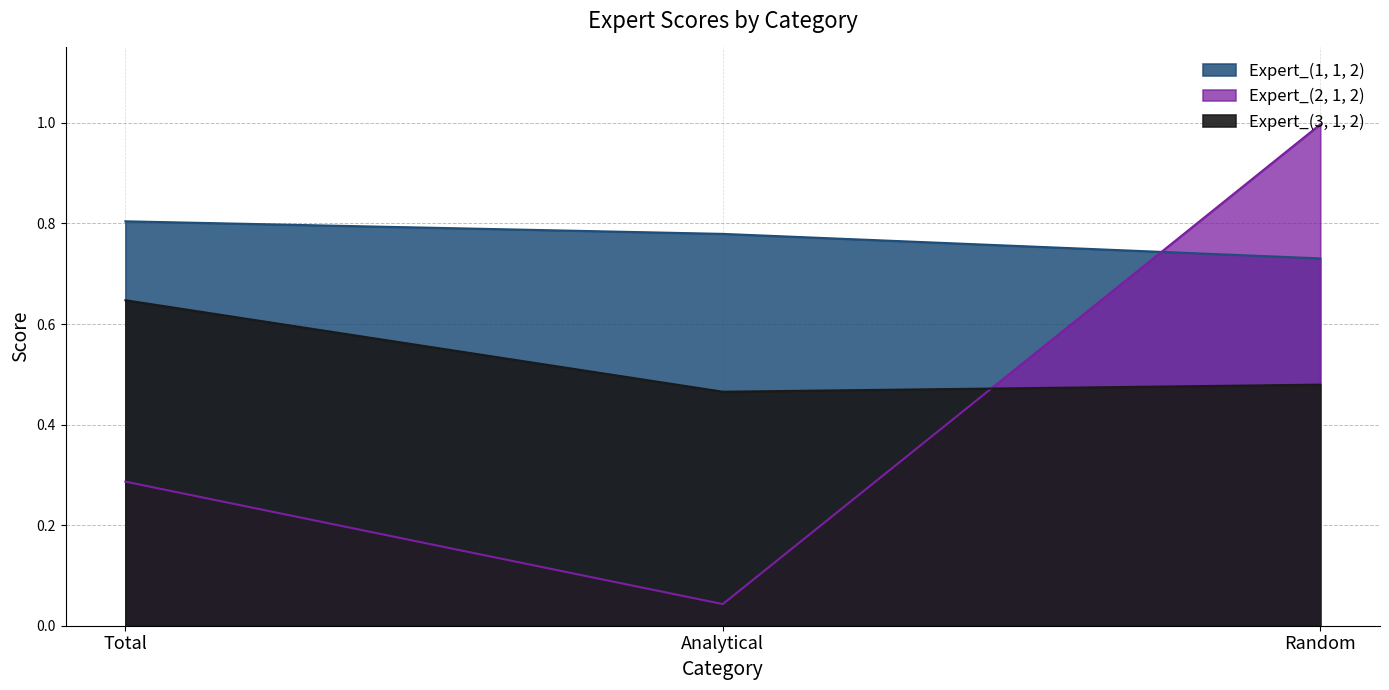

Is the value of Expert_(3, 1, 2) at Random greater than the value of Expert_(1, 1, 2) at Random?

No